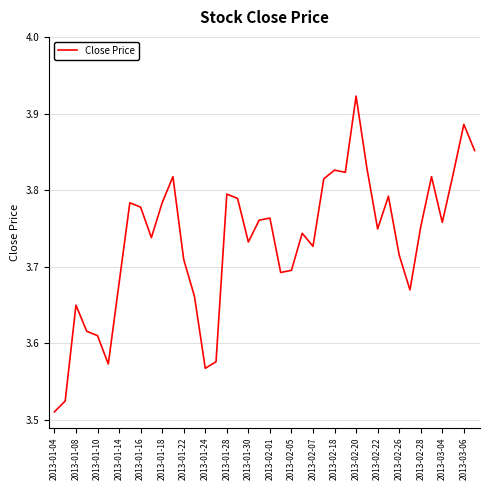

What is the difference between the maximum and minimum values?

0.4